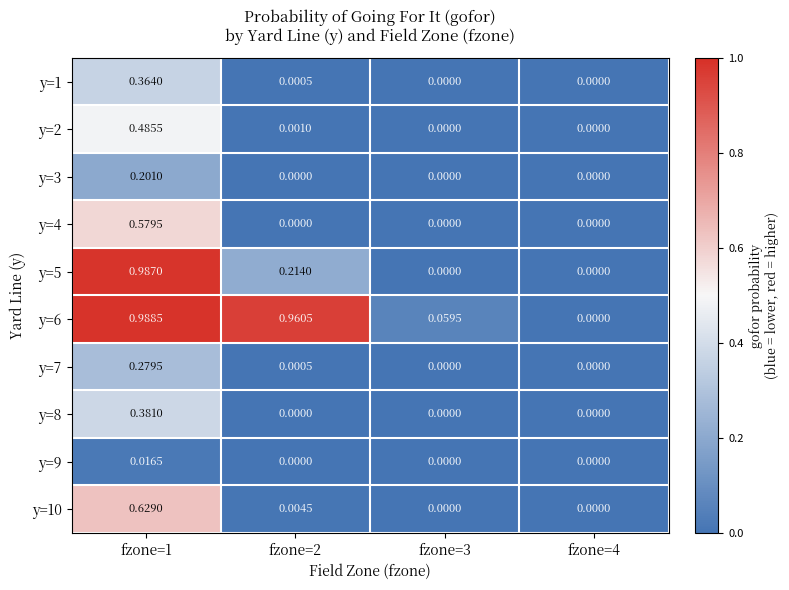

Is the value of y=5 at fzone=4 greater than the value of y=6 at fzone=1?

No